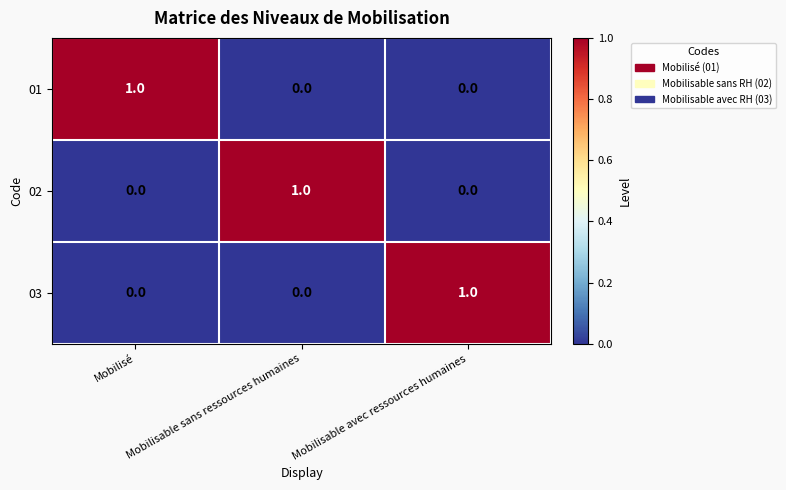

How many categories are shown in the chart?

3